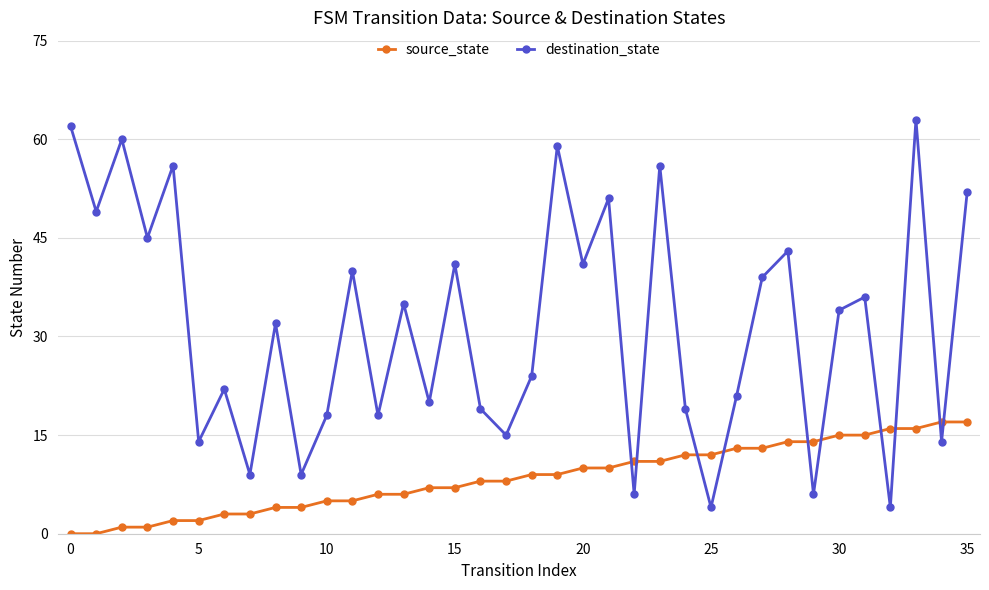

True or false: source_state and destination_state intersect in this chart.

True